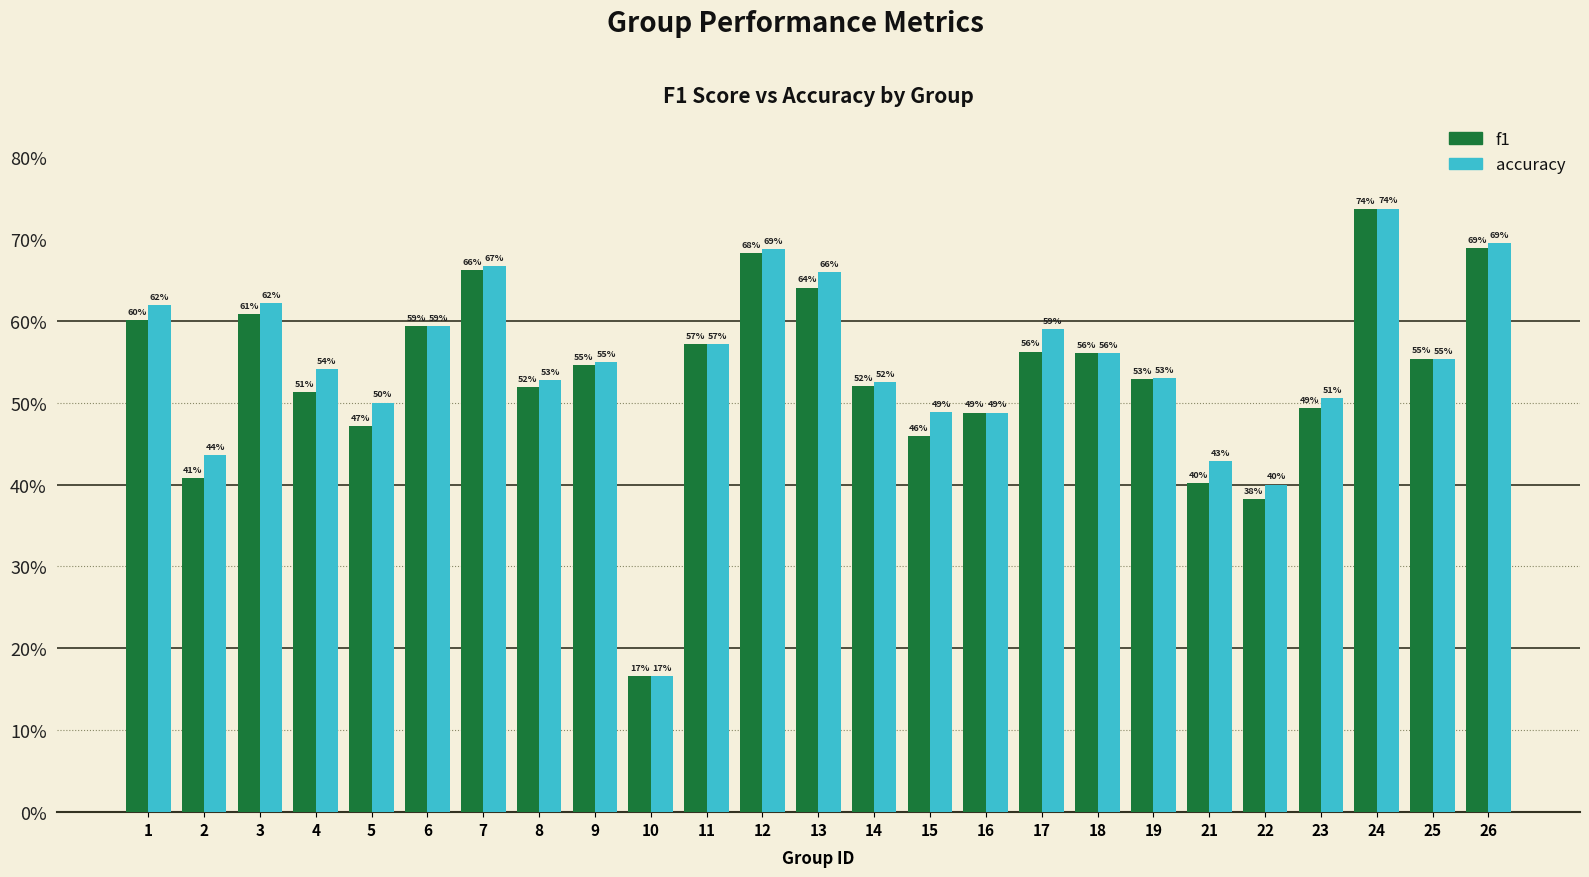

The value of accuracy at 24 is 0.7. True or false?

True